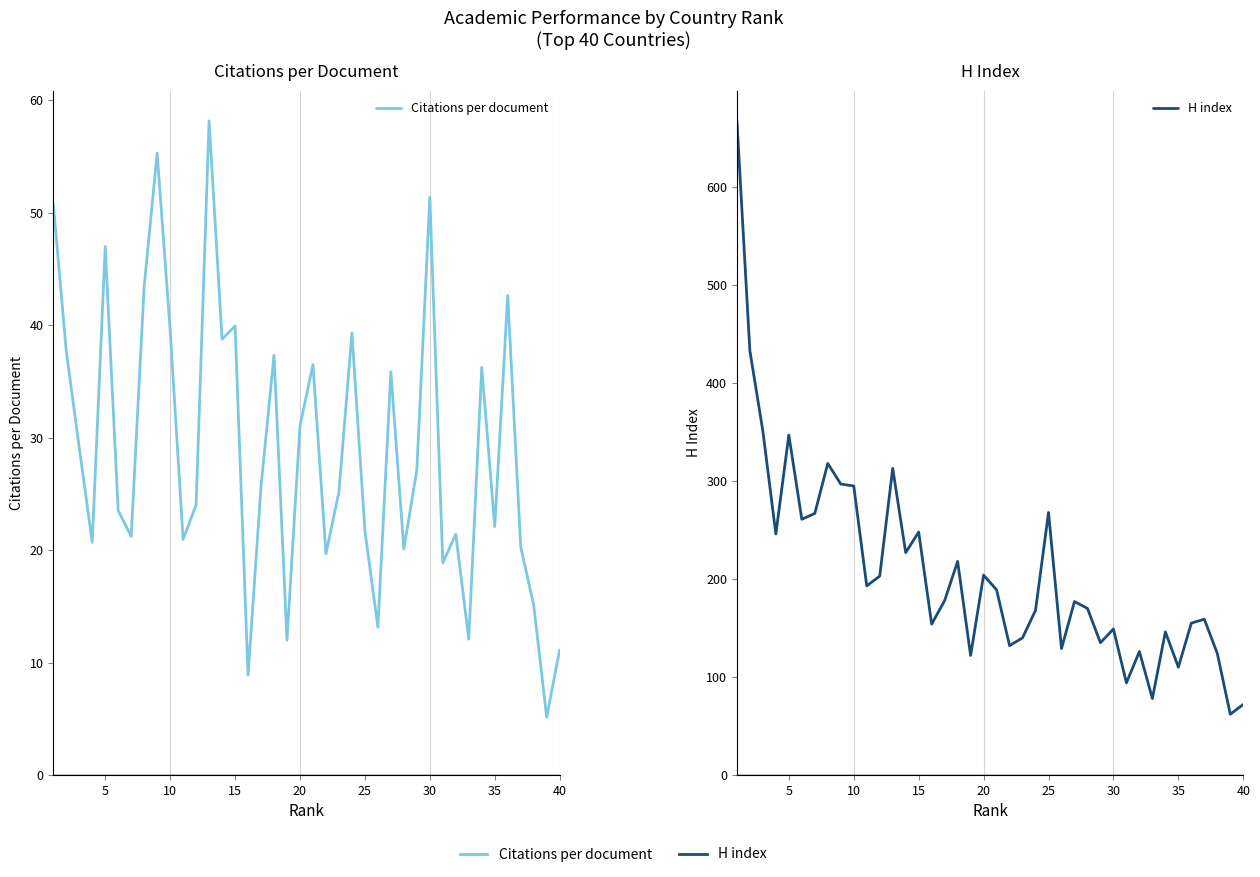

Rank the series by their average value, from highest to lowest.

H index, Citations per document